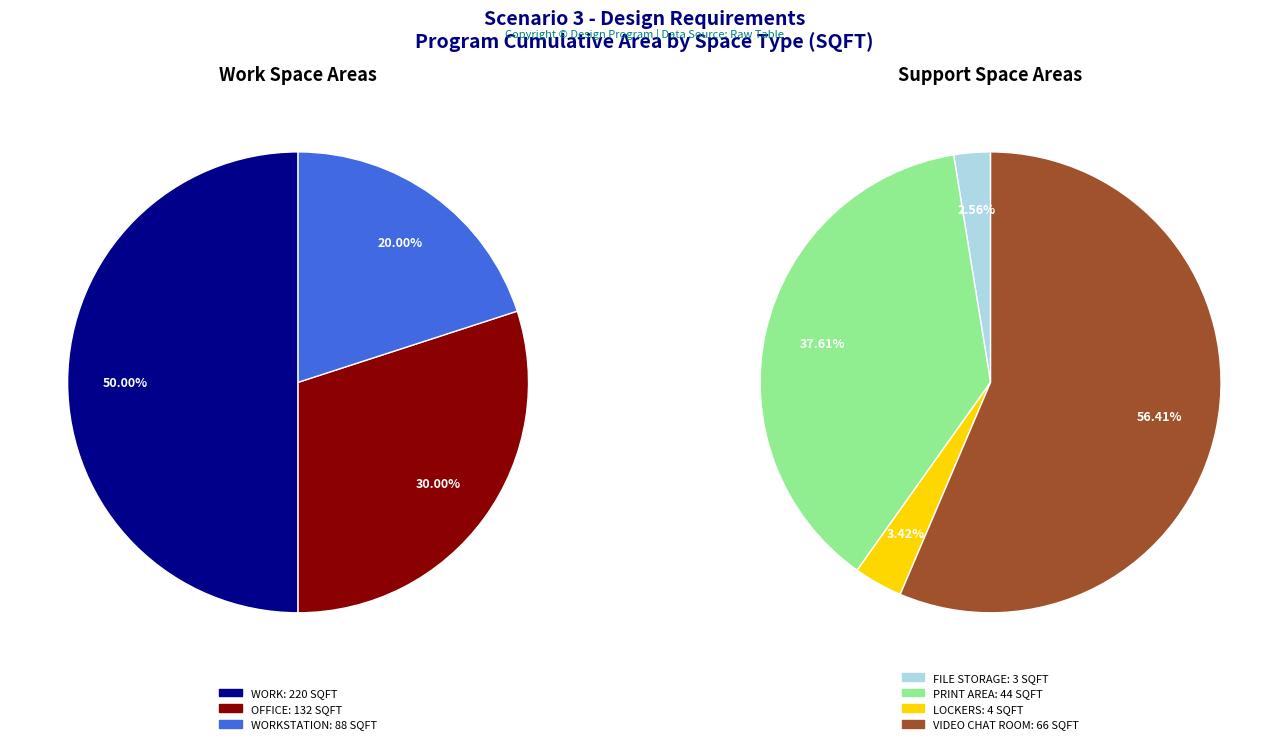

How many segments does this pie chart have?

7